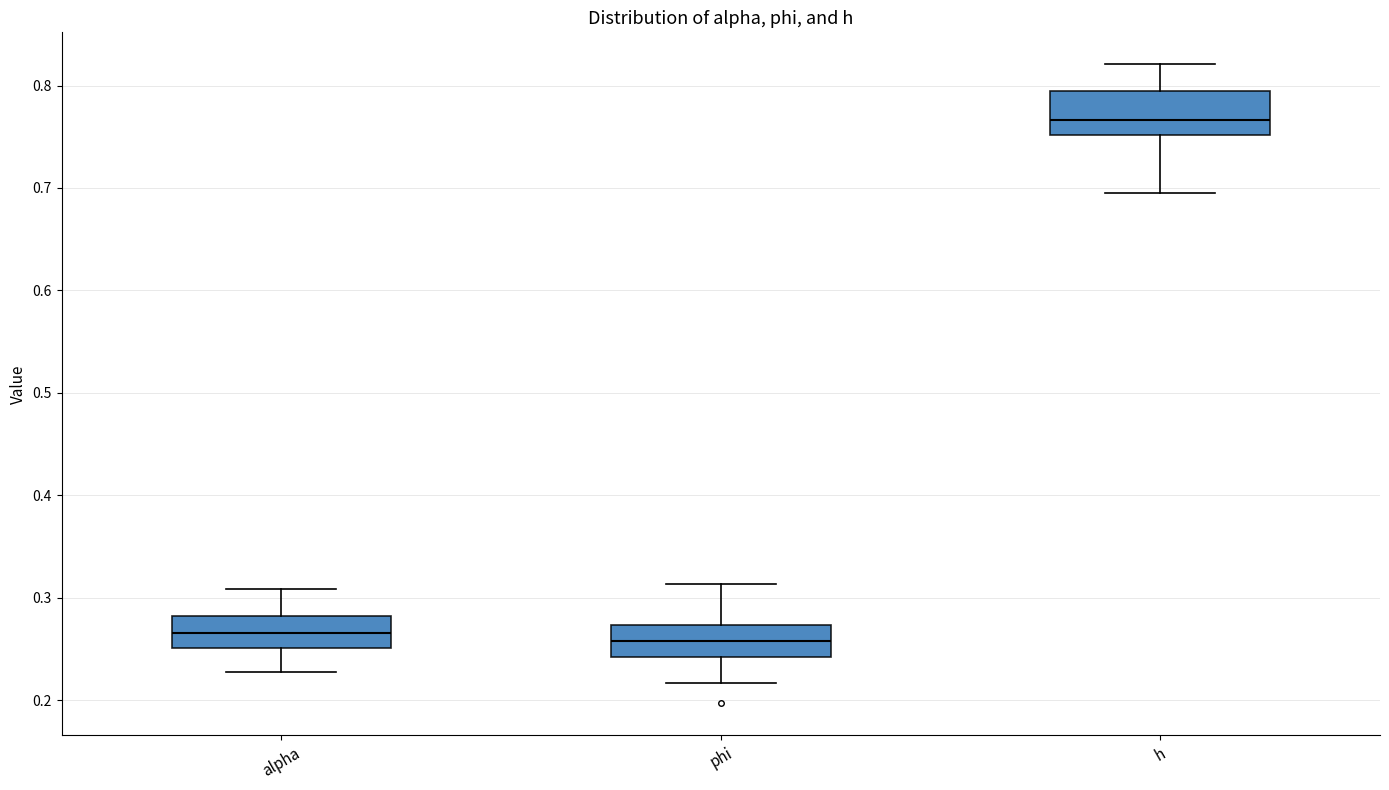

Where does the lower whisker of the box for h end on the y-axis? The values are not printed on the chart, so give them approximately, as read against the axis.

0.69